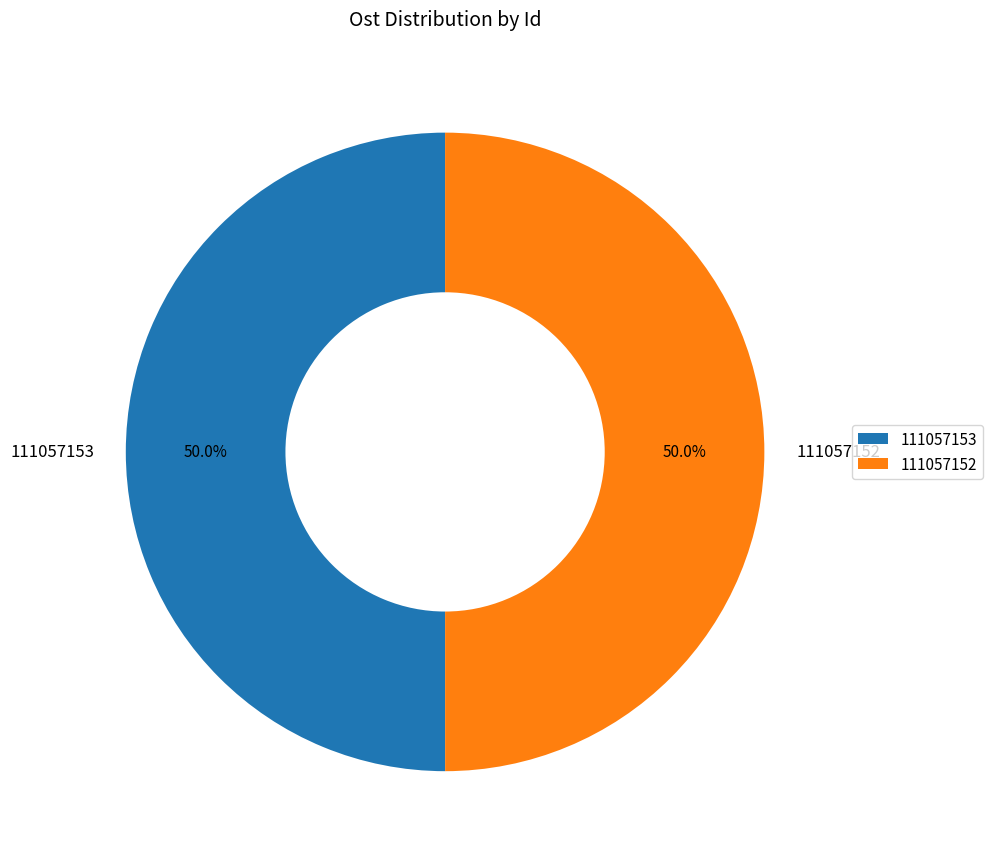

To the nearest percent, what is the average slice percentage?

50%